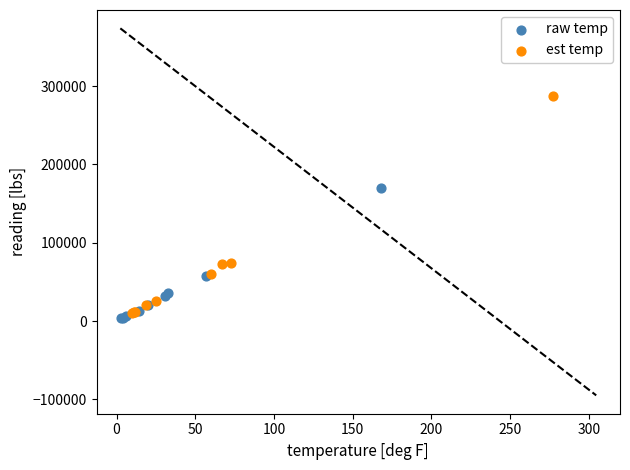

Which series contains the highest Y value?

est temp